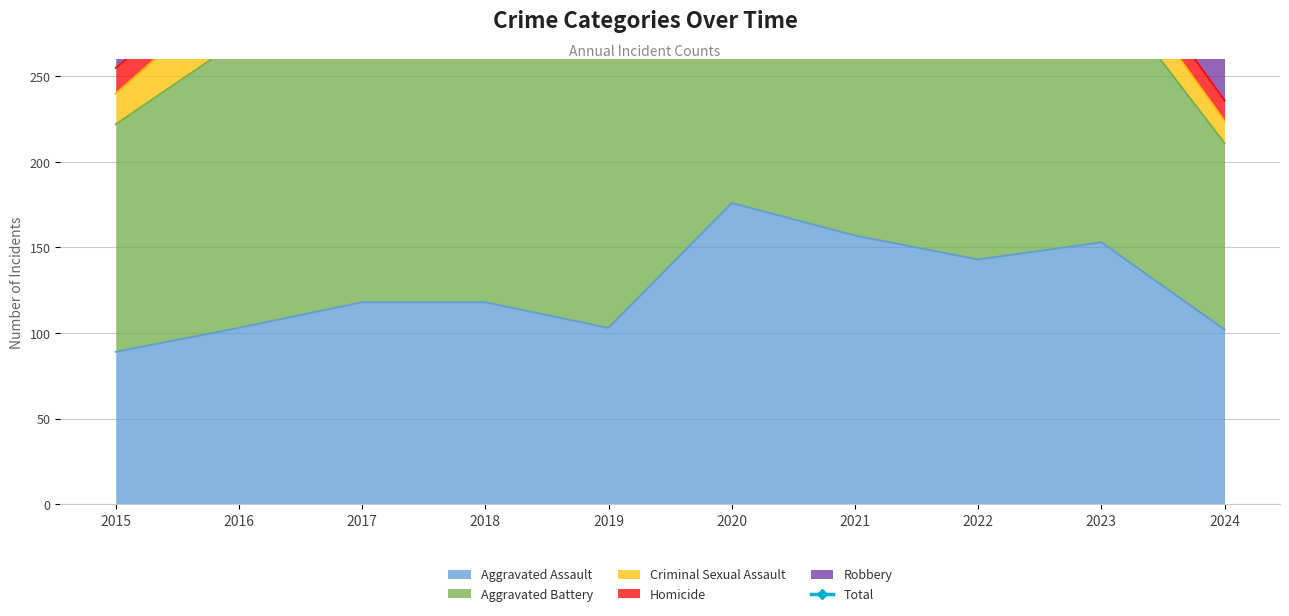

The value of Aggravated Assault at 2022 is 143. True or false?

True